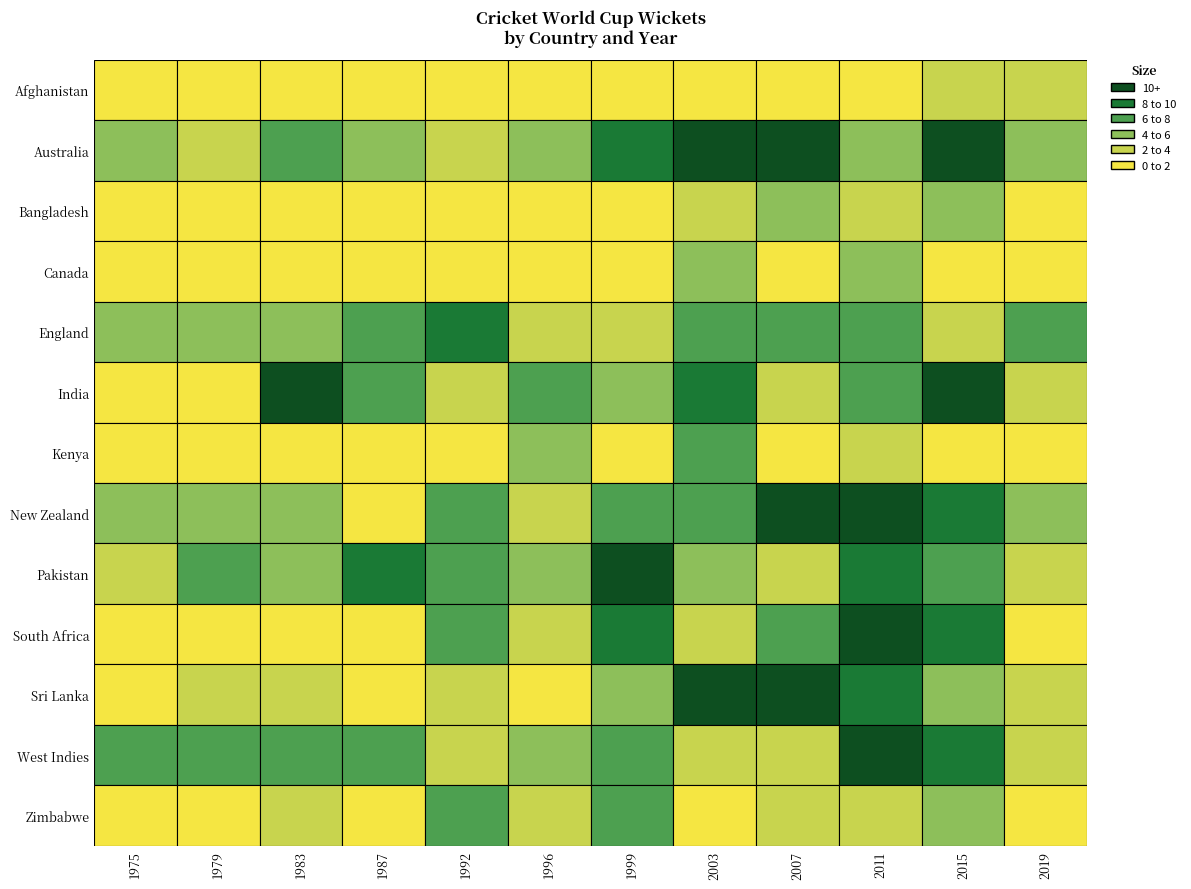

At which category is the sum across all series the highest?

2011